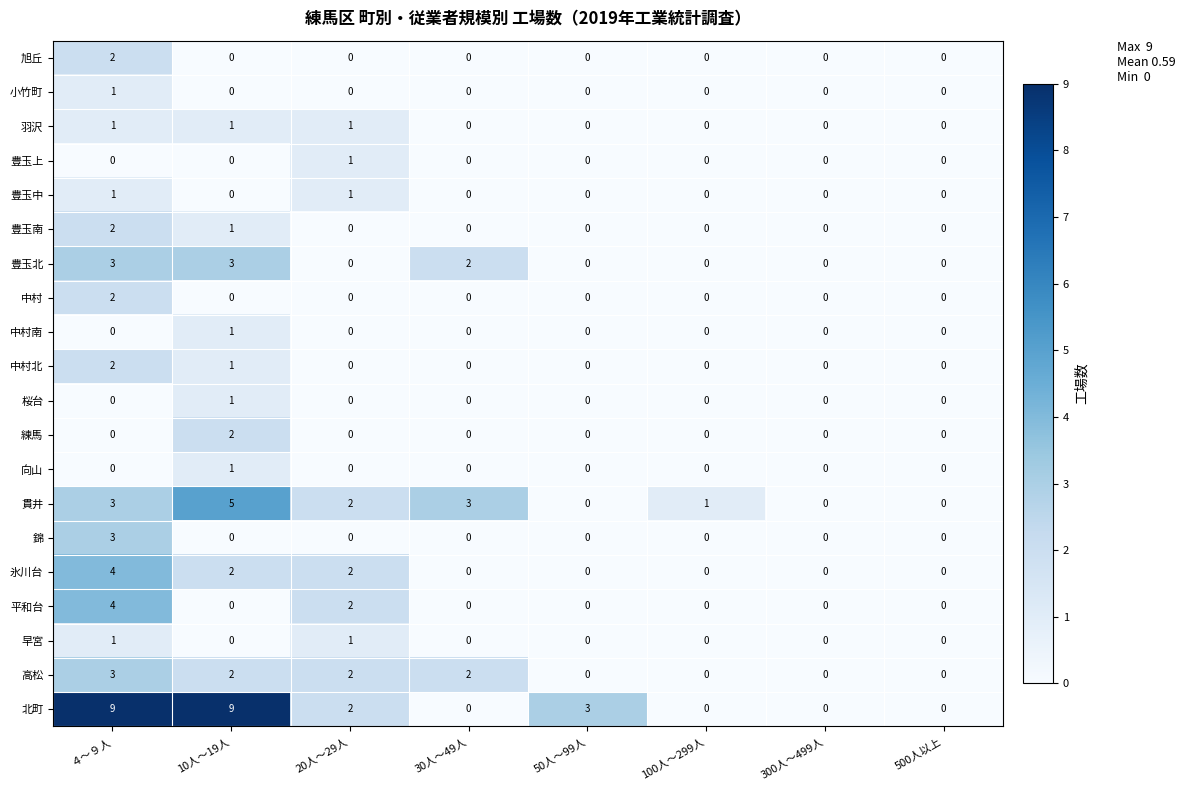

Count the 旭丘 values in the range 0 to 1.

7